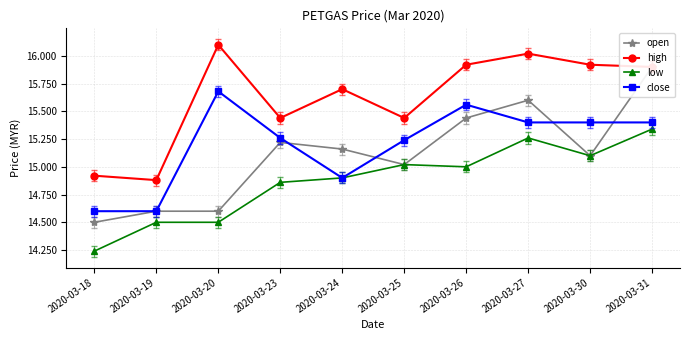

What is the sum of the close values at 2020-03-18 and 2020-03-30?

30.0